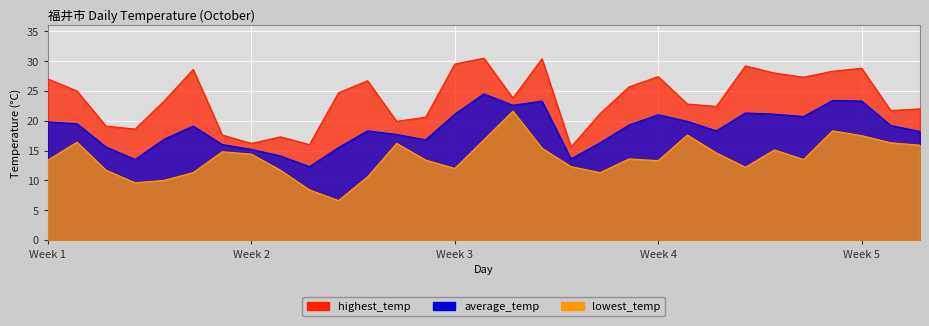

List the series in order of their peak value, highest first.

highest_temp, average_temp, lowest_temp